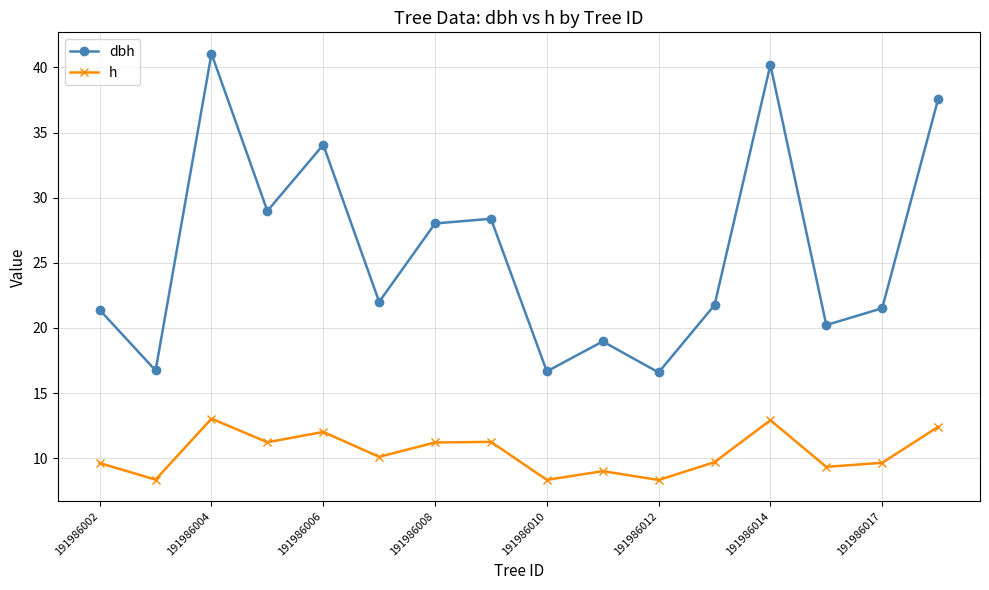

What are all the series names shown in the legend?

dbh, h